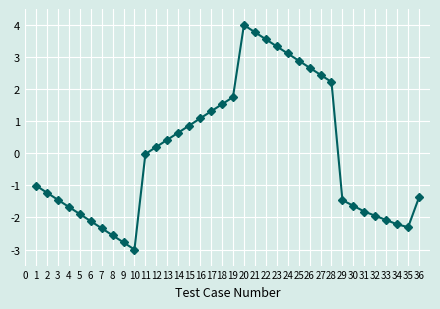

Where is the first local maximum?

20